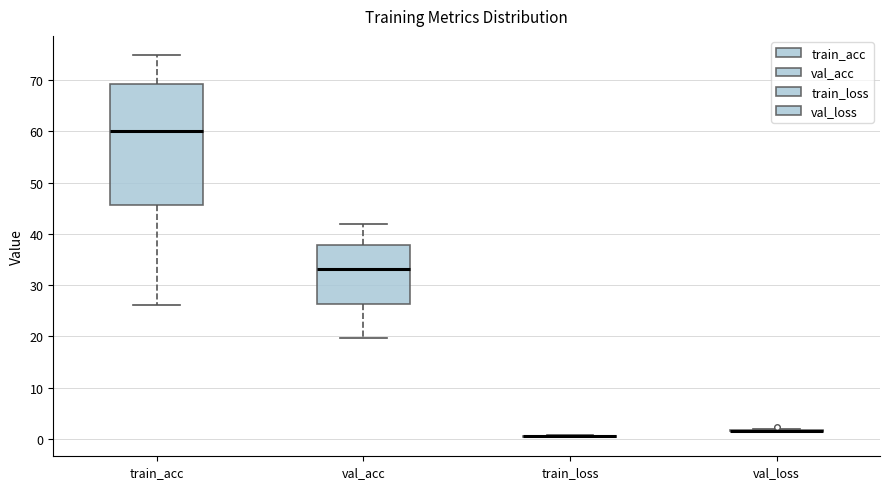

Which box is the tallest, from its lower edge to its upper edge?

train_acc